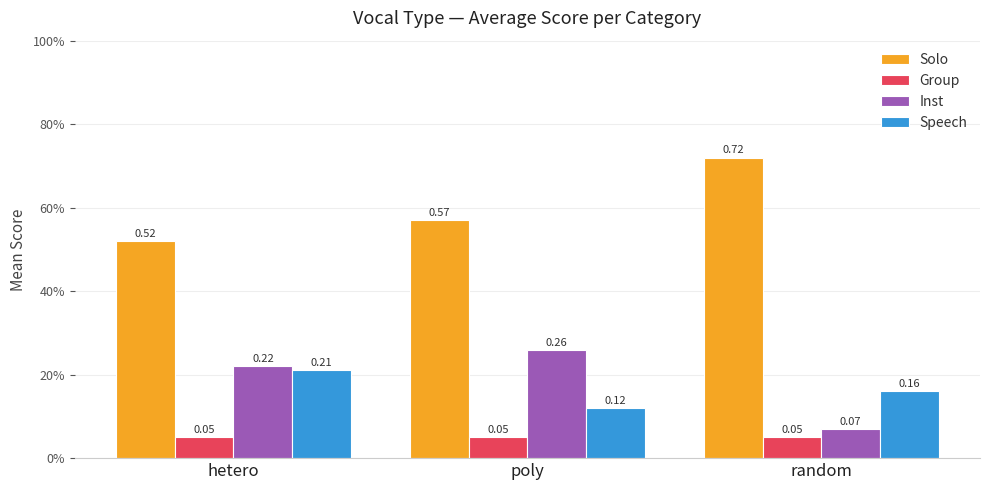

Are the bars grouped side by side (vs. stacked)?

Yes